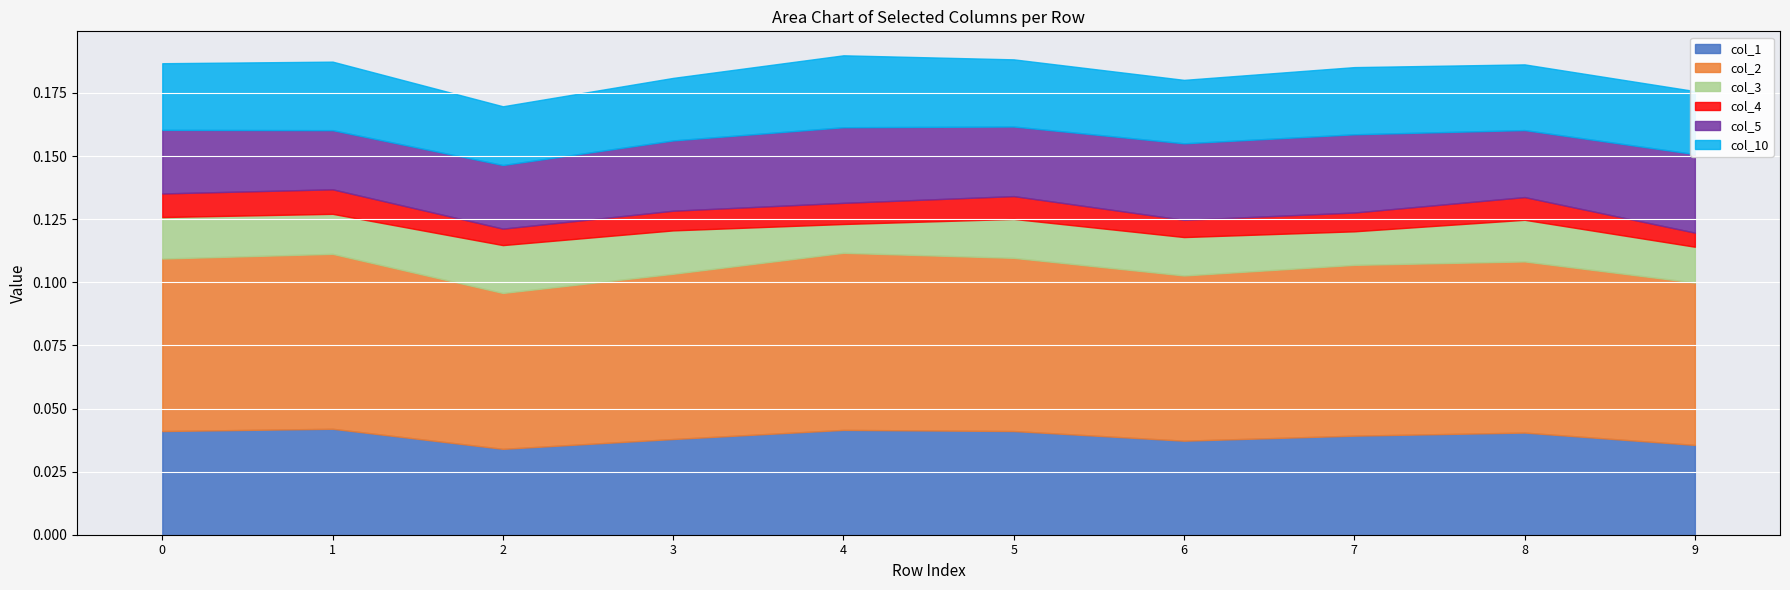

Which category has the highest value in the col_1 series?

1